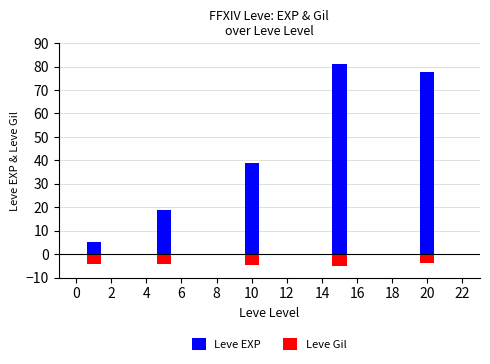

What is the difference between the highest and lowest values at 6?

86.0